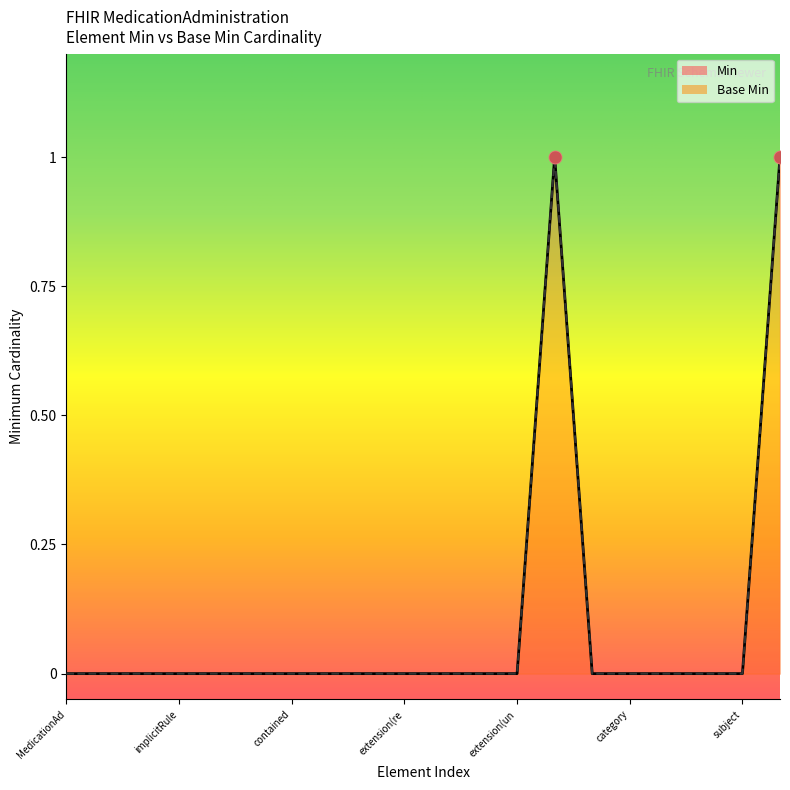

What is the total value across all series at MedicationAdministration.status?

2